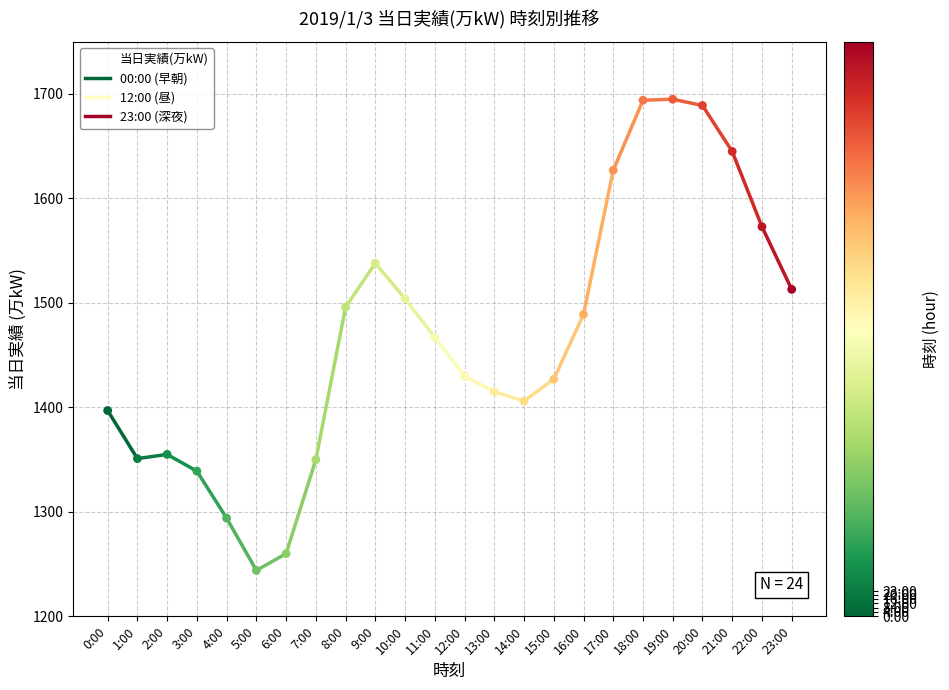

What is the change in value from 6:00 to 13:00?

+155